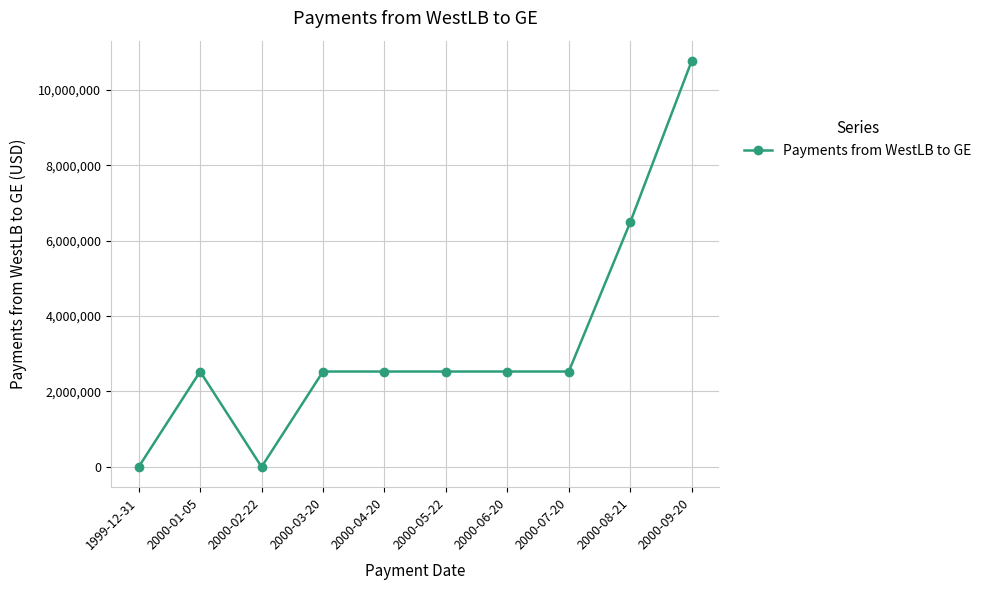

Where is the first local minimum?

2000-02-22